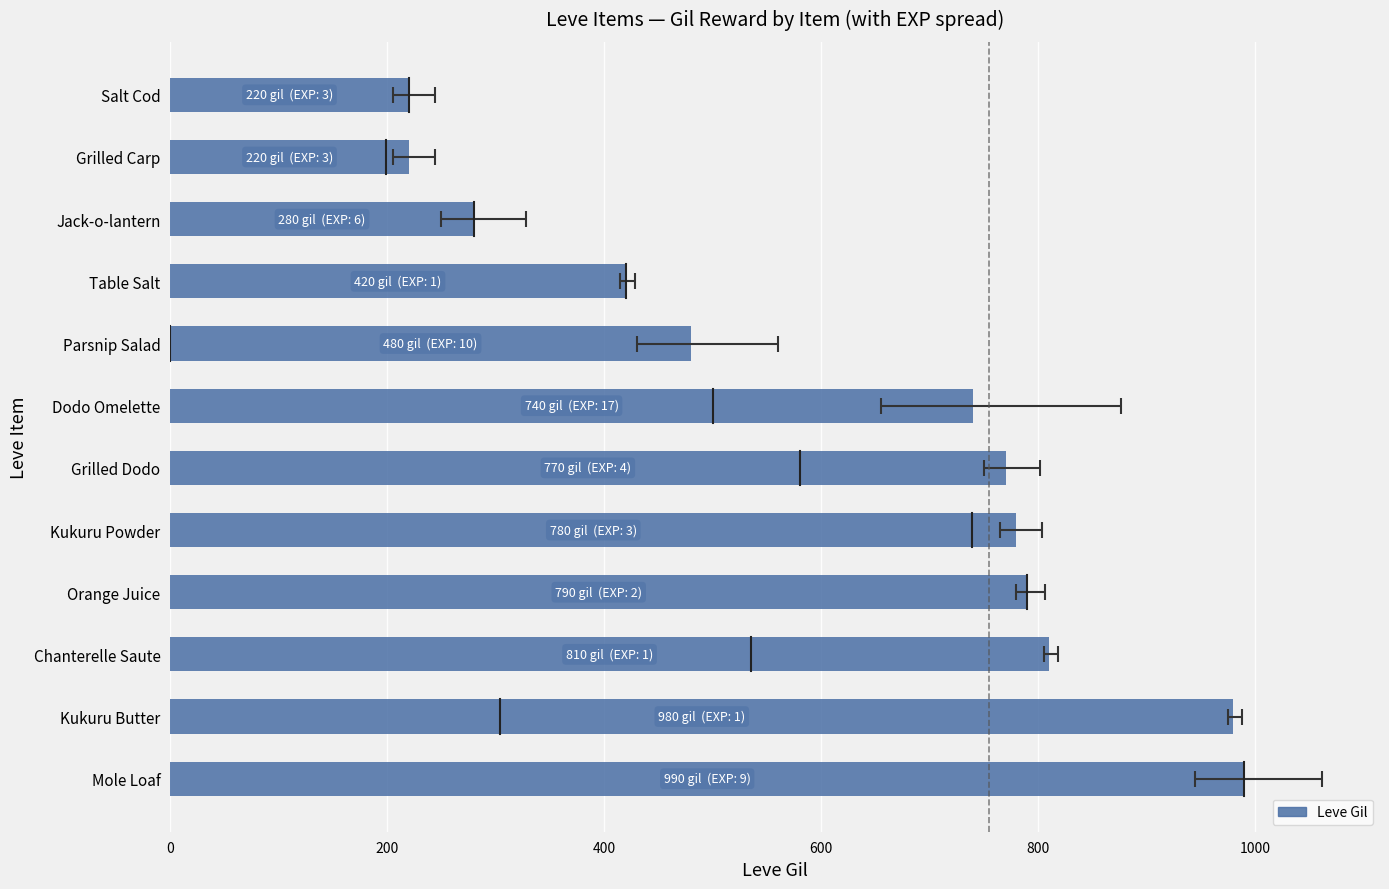

The value at Mole Loaf is 990. True or false?

True